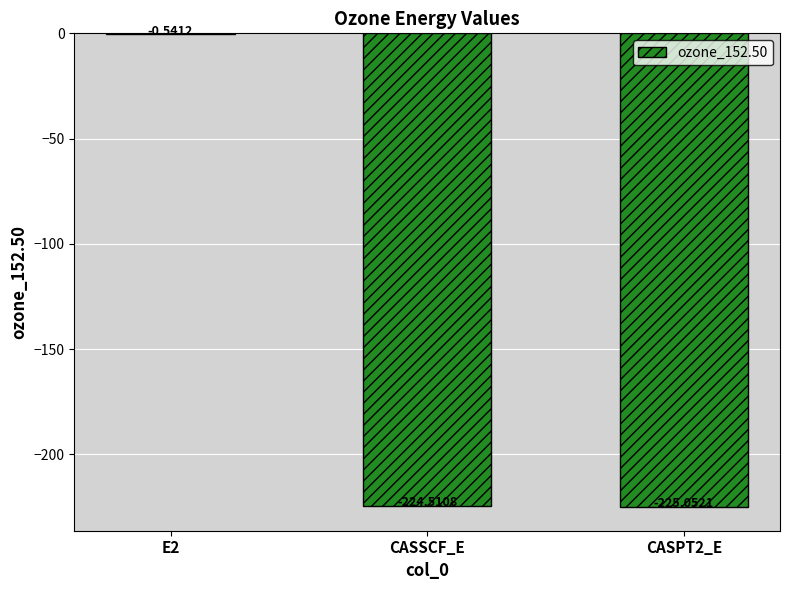

What is the sum of the values at E2 and CASPT2_E?

-225.6